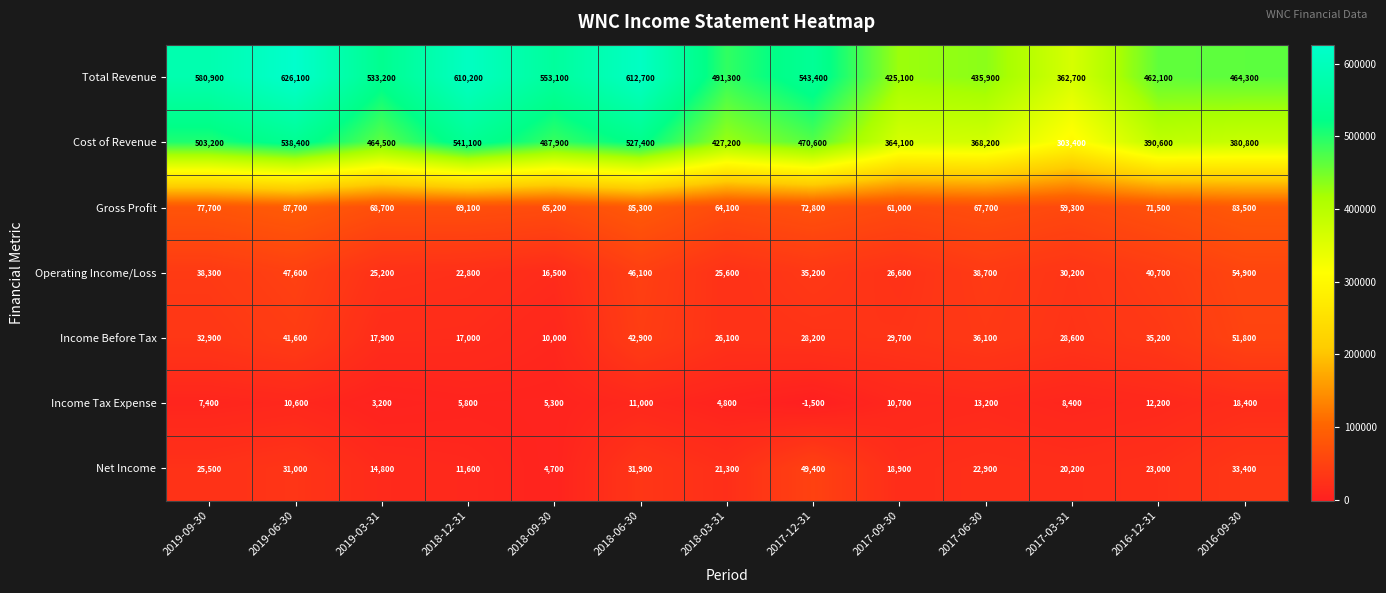

The Income Before Tax series shows 32900 at 2019-09-30. True or false?

True